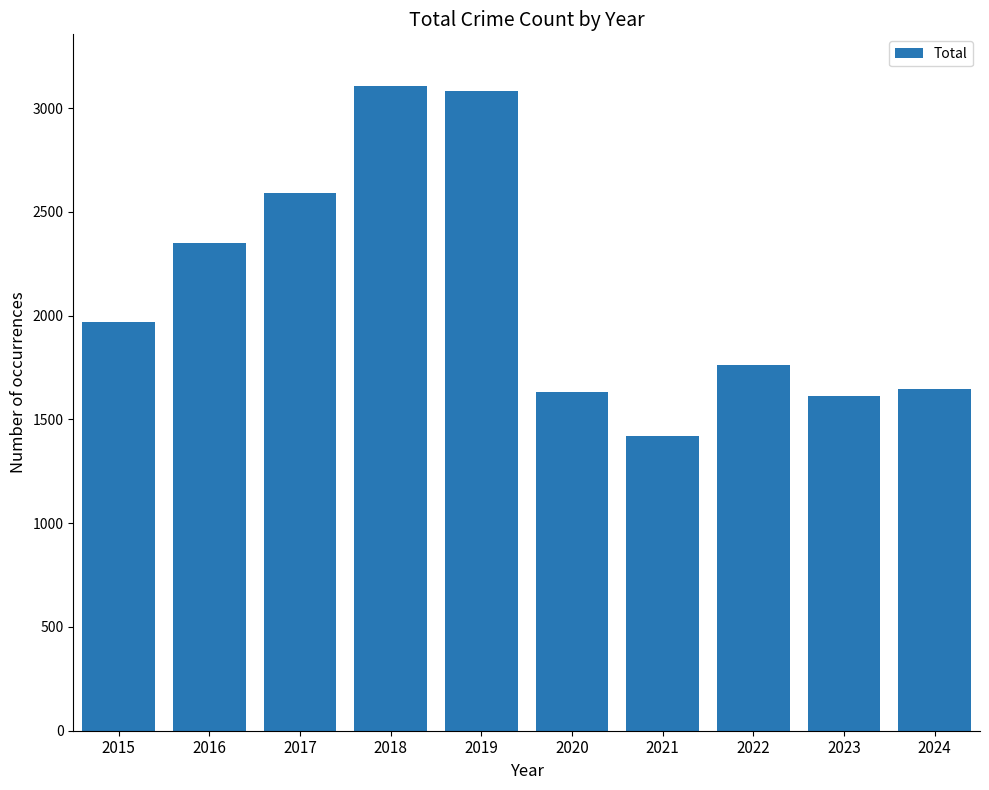

What is the maximum value shown in the chart?

3105